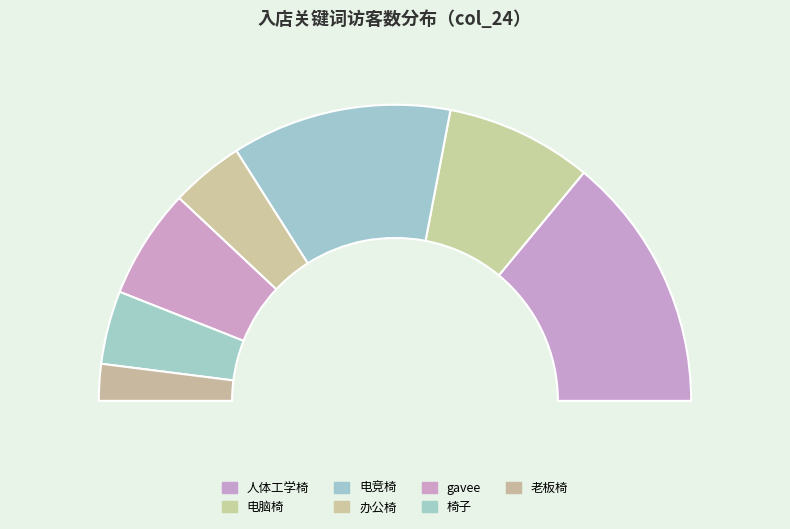

Is there any slice that represents more than half of the pie?

No